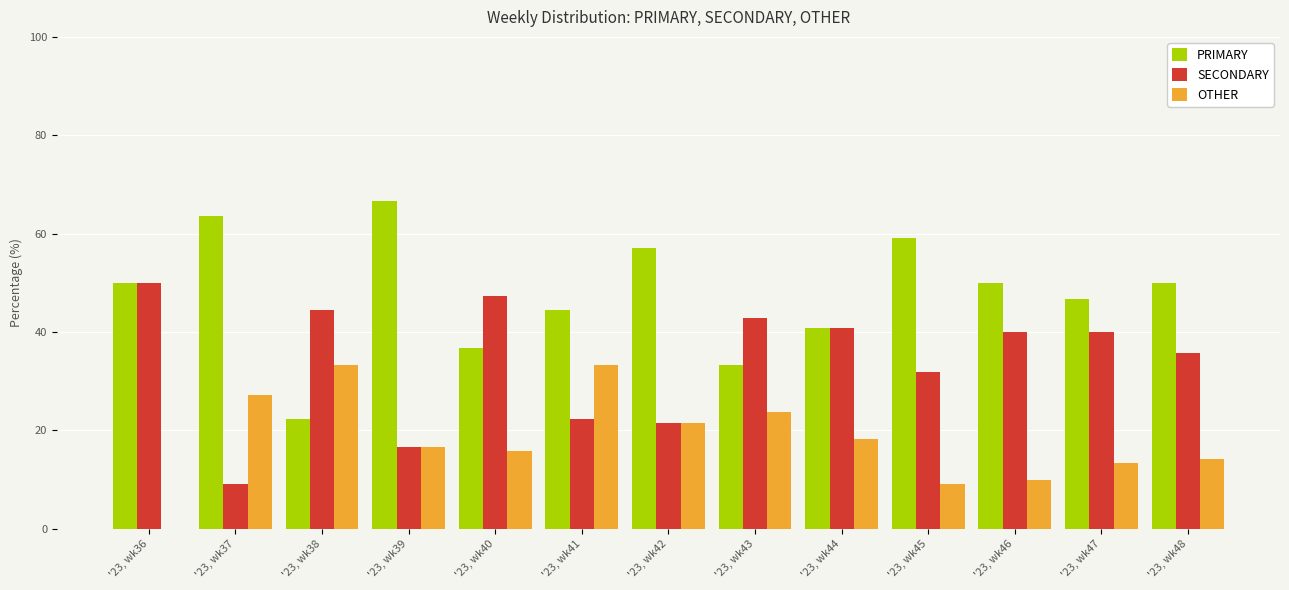

What is the average value of the OTHER series?

18.2